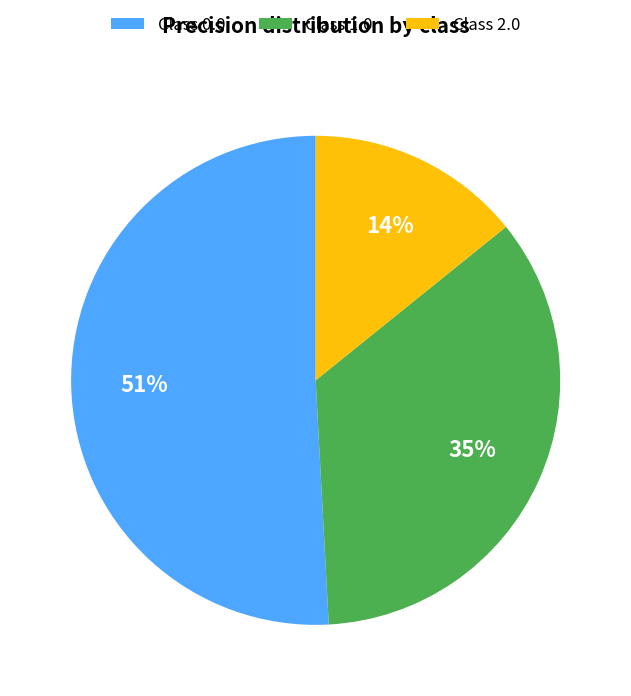

Is it true that Class 0.0 is 51% of the pie?

True